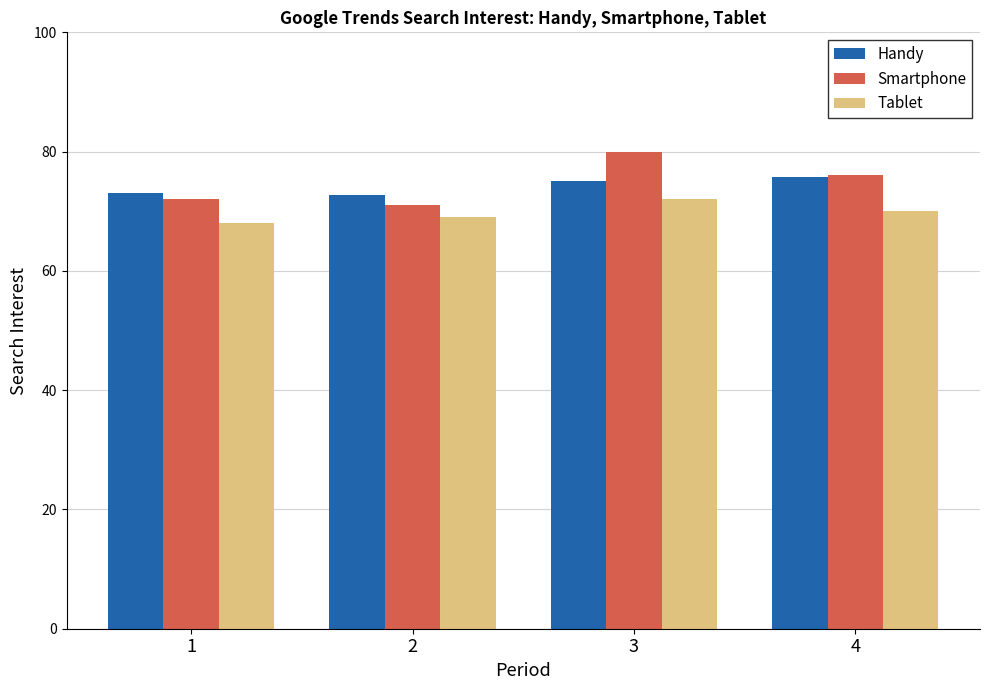

What is the value of the Smartphone bar at the 2nd from the left?

71.0